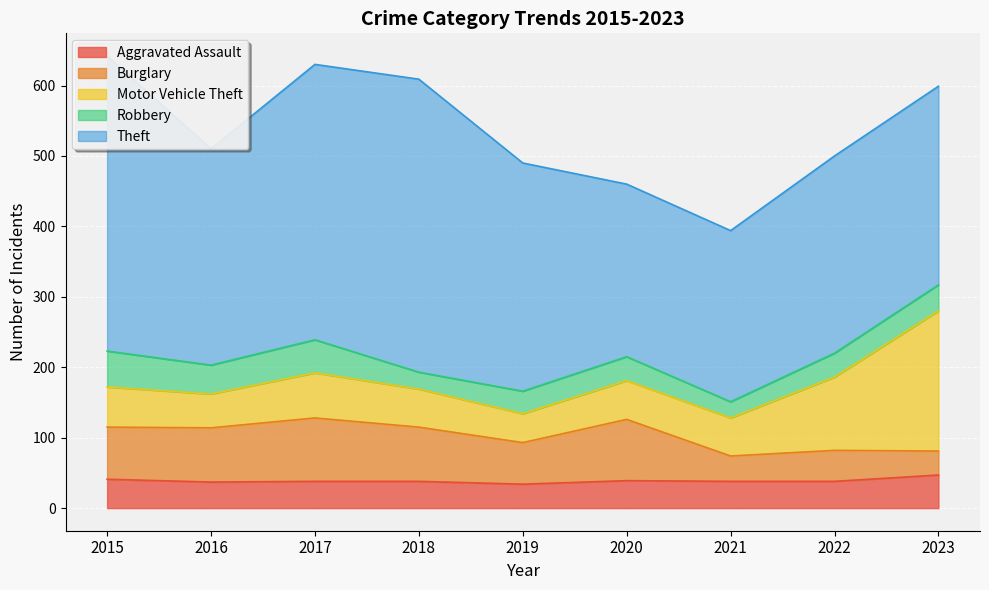

Which series has the largest total across all categories?

Theft